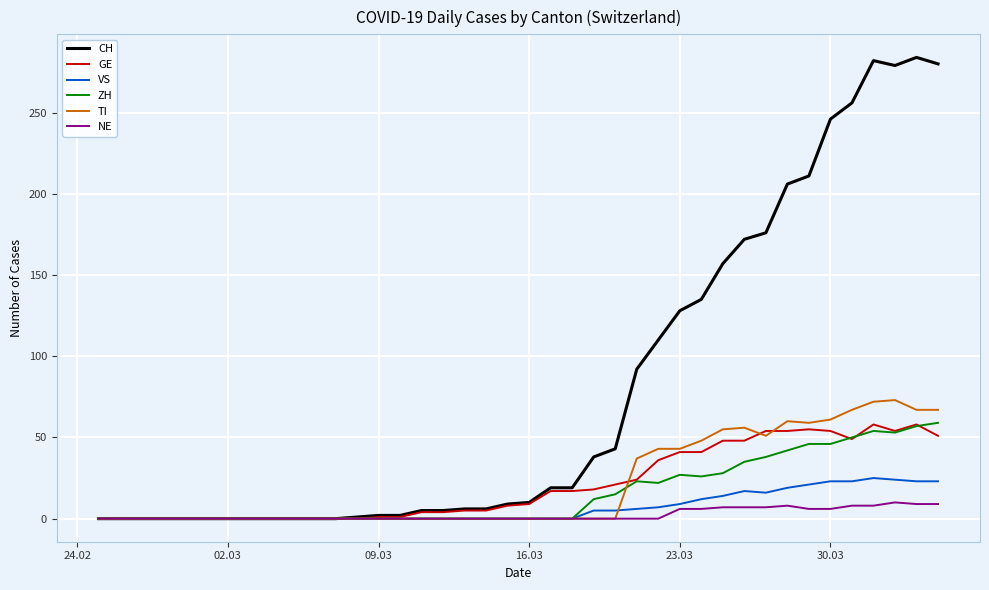

What is the greatest value displayed?

284